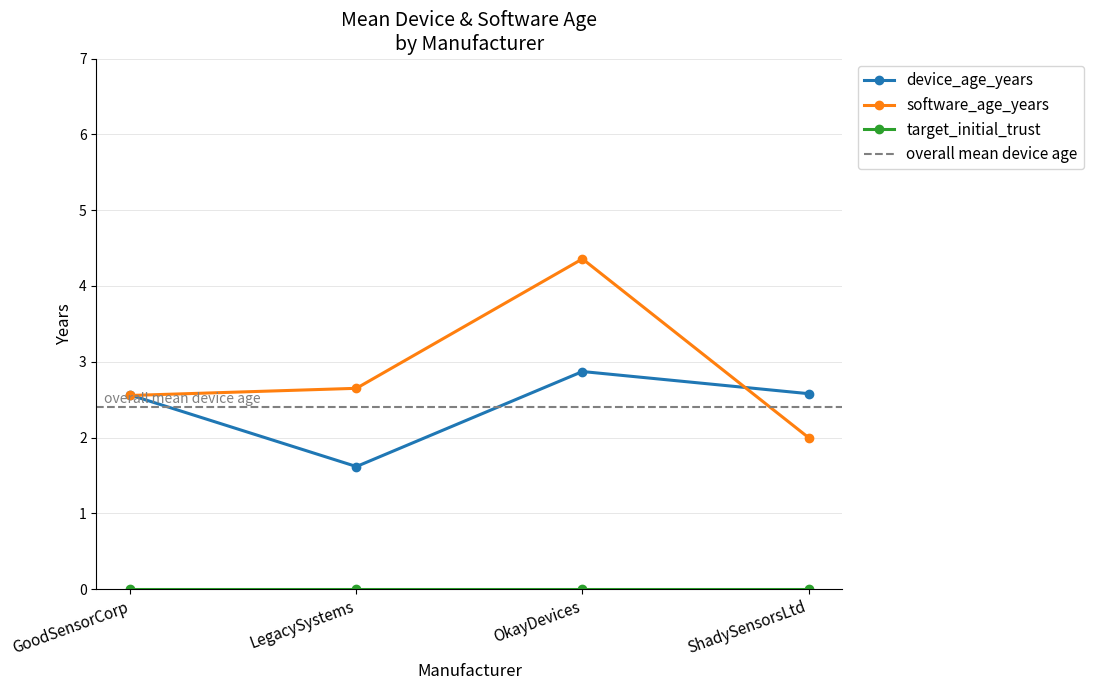

How many distinct data groups are displayed?

3